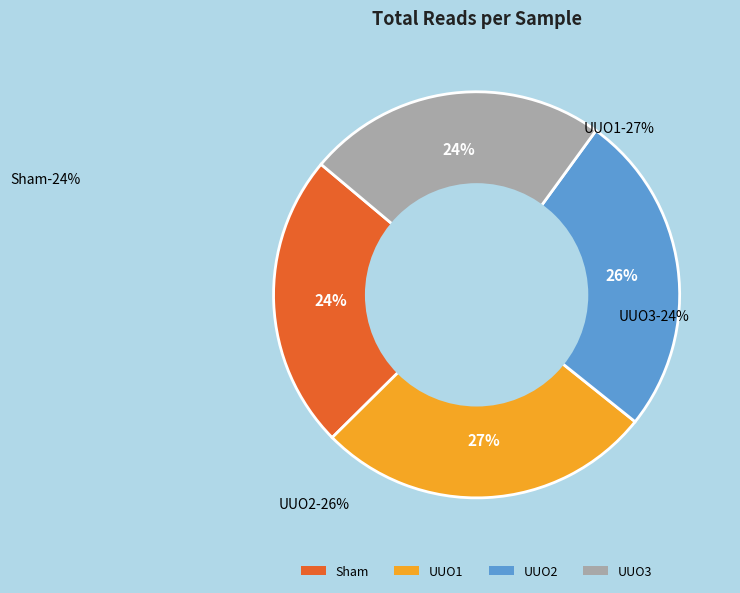

Combined, do UUO2 and UUO1 account for over 50%?

Yes